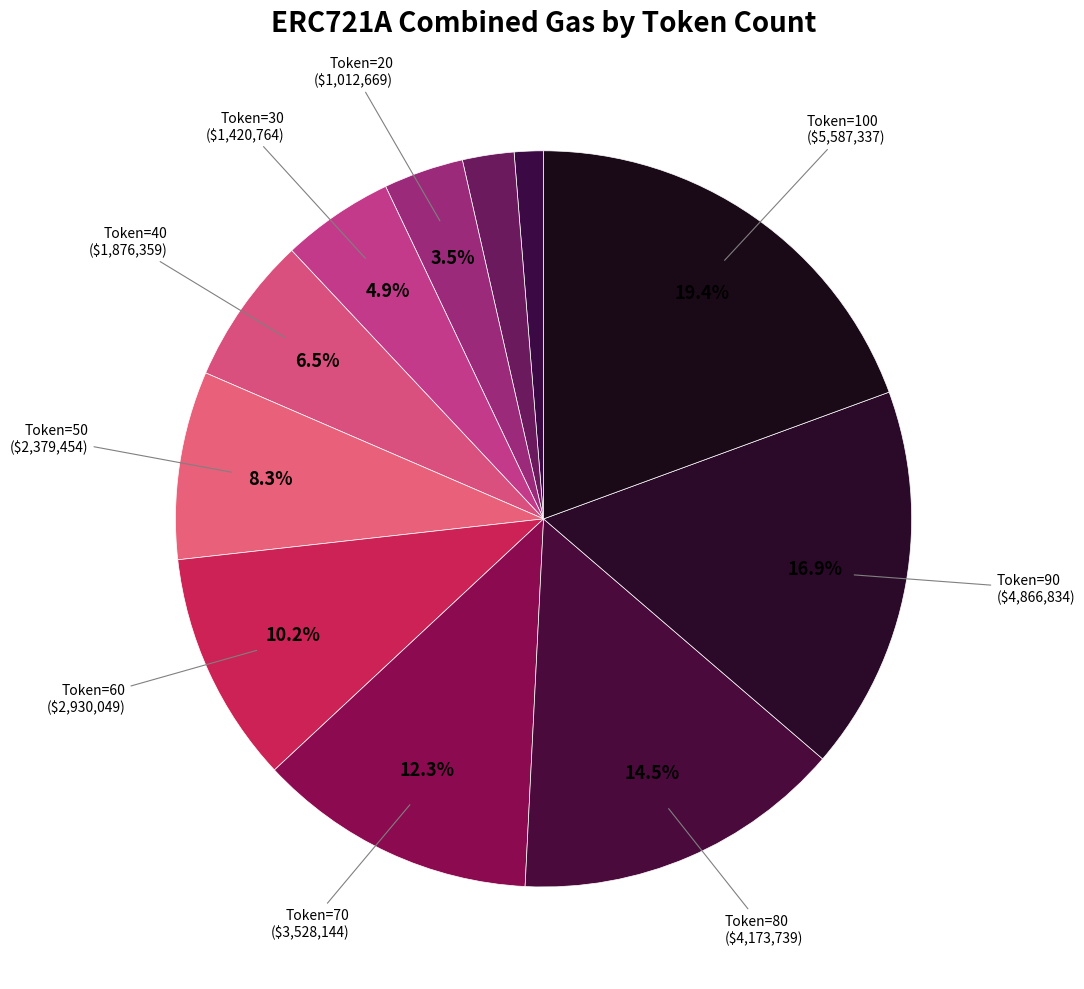

Rank the categories by value from lowest to highest.

1, 10, 20, 30, 40, 50, 60, 70, 80, 90, 100